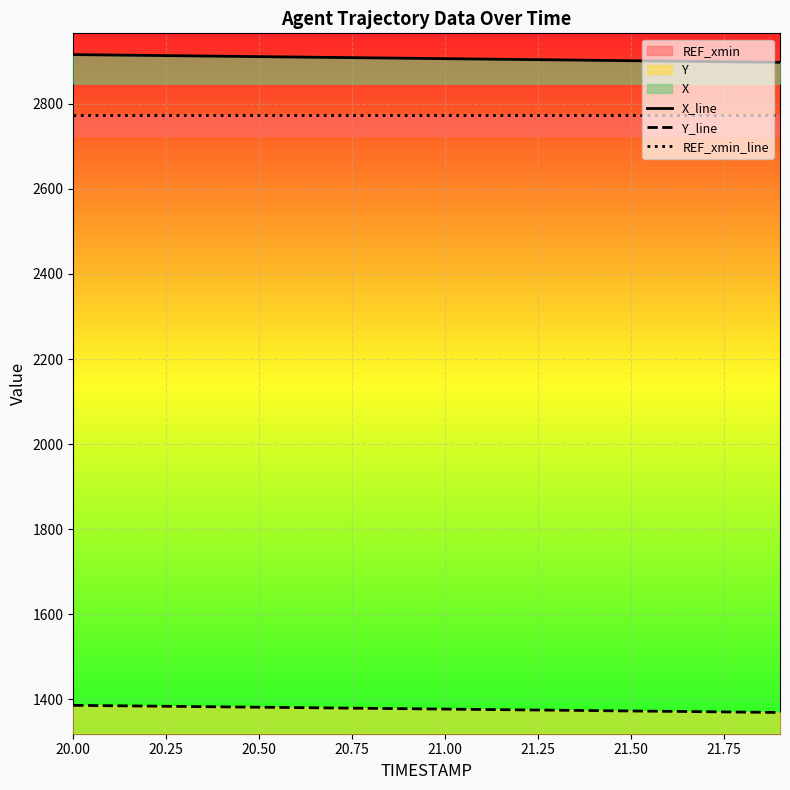

What is the spread (max minus min) of values at 20.50?

1529.9